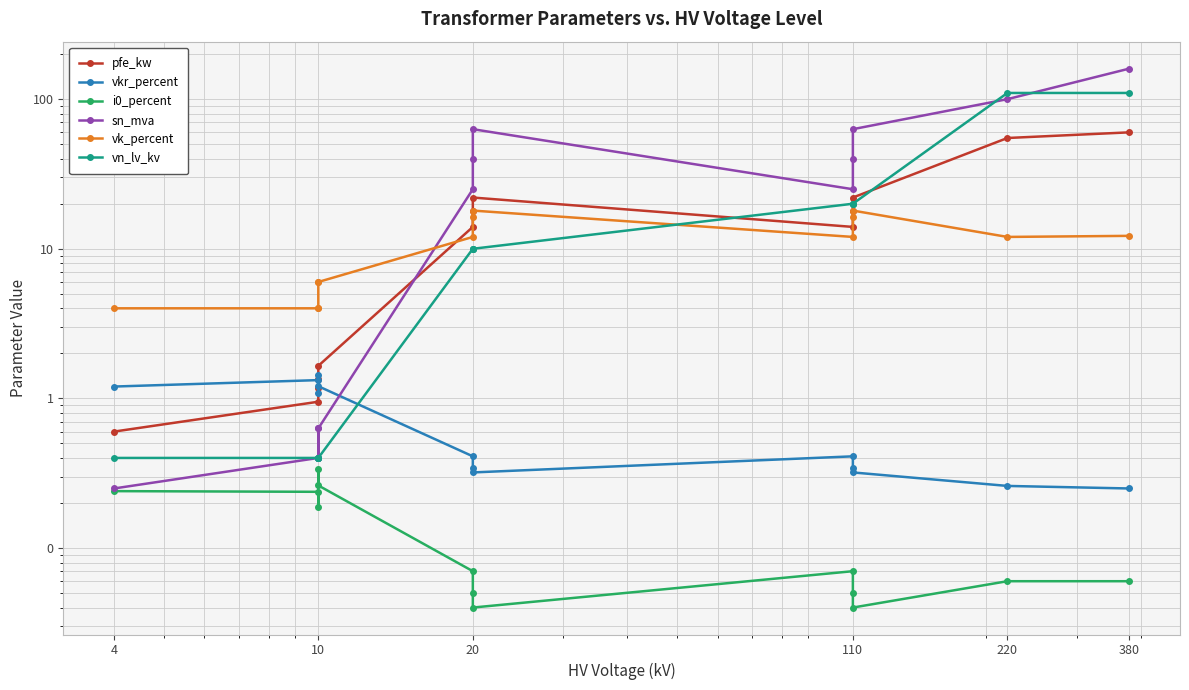

The vkr_percent series shows 1.3 at 10. True or false?

True